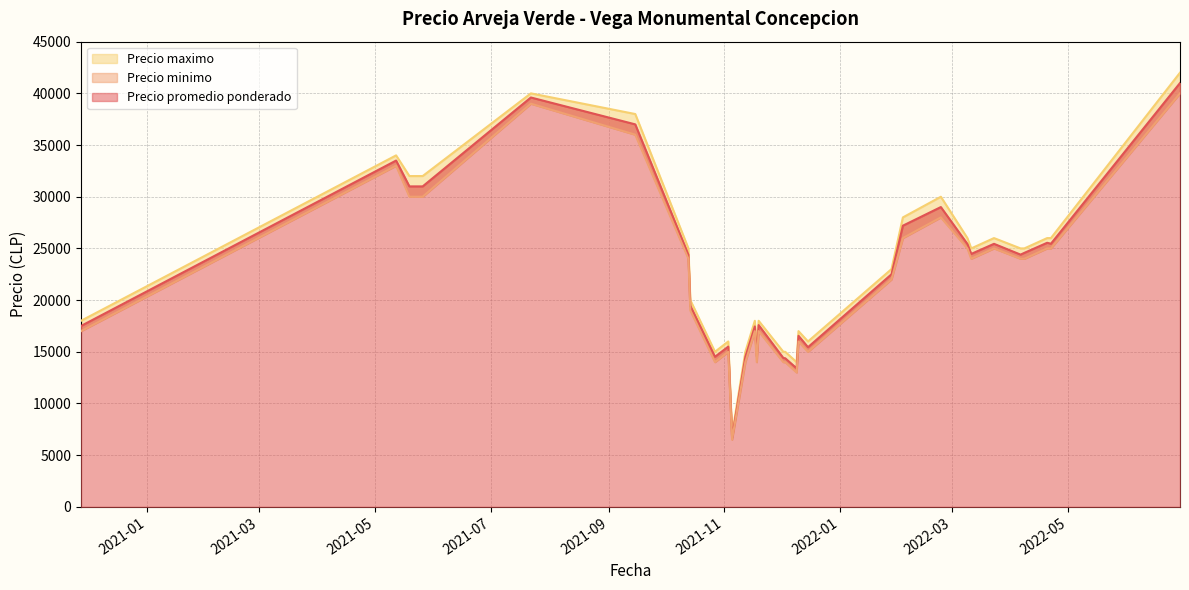

True or false: Precio minimo and Precio maximo cross at least once.

False